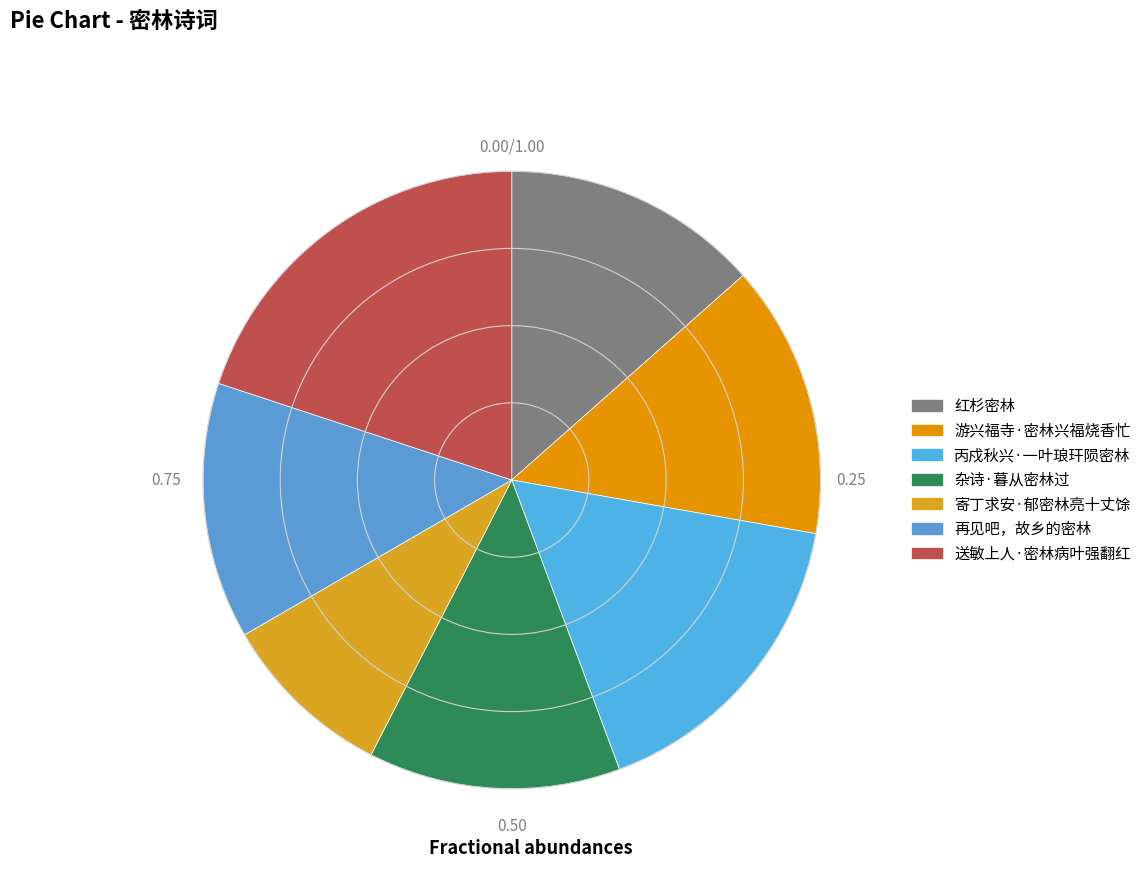

What is the smallest slice in the pie chart?

寄丁求安·郁密林亮十丈馀